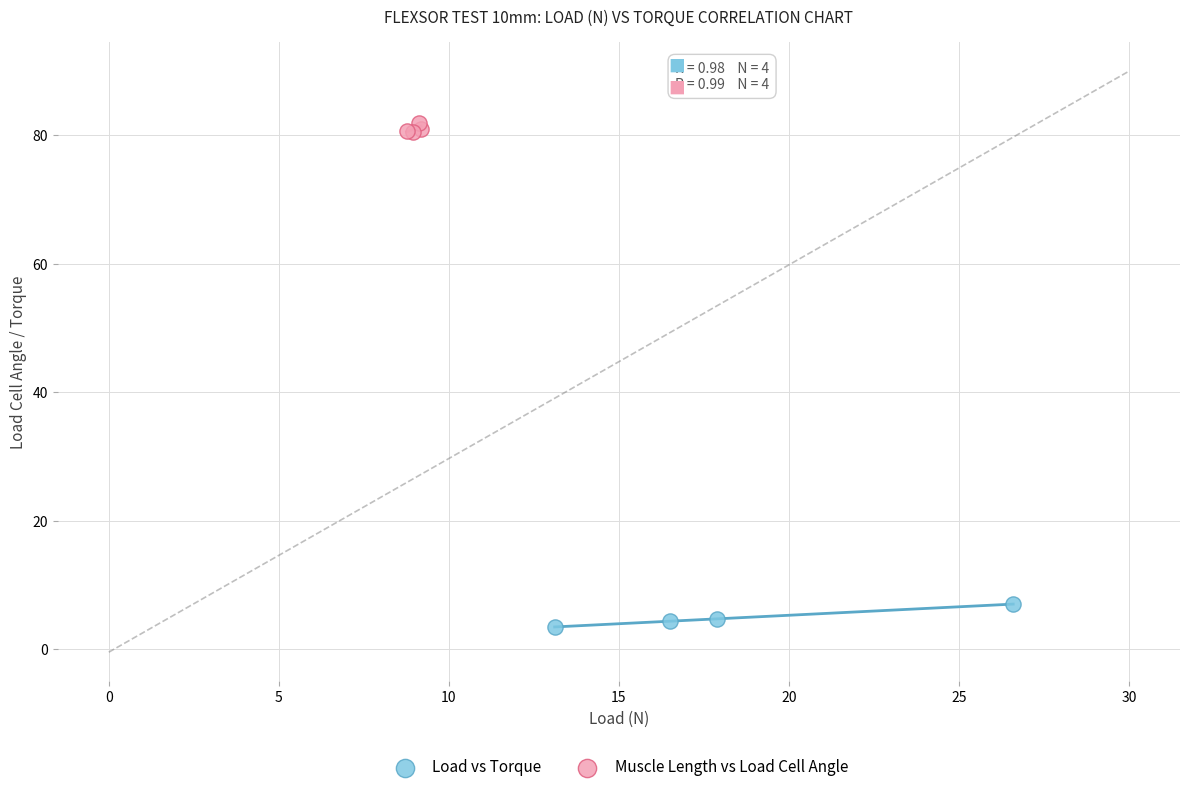

Which series contains the highest Y value?

Muscle Length vs Load Cell Angle